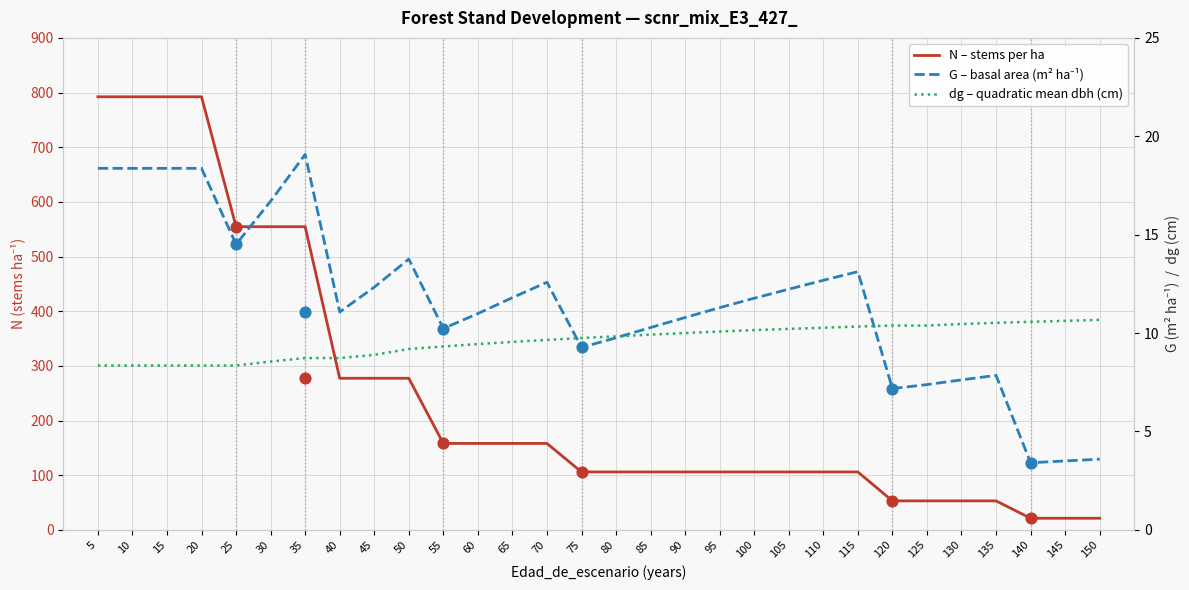

What is the total value across all series at 20?

819.0